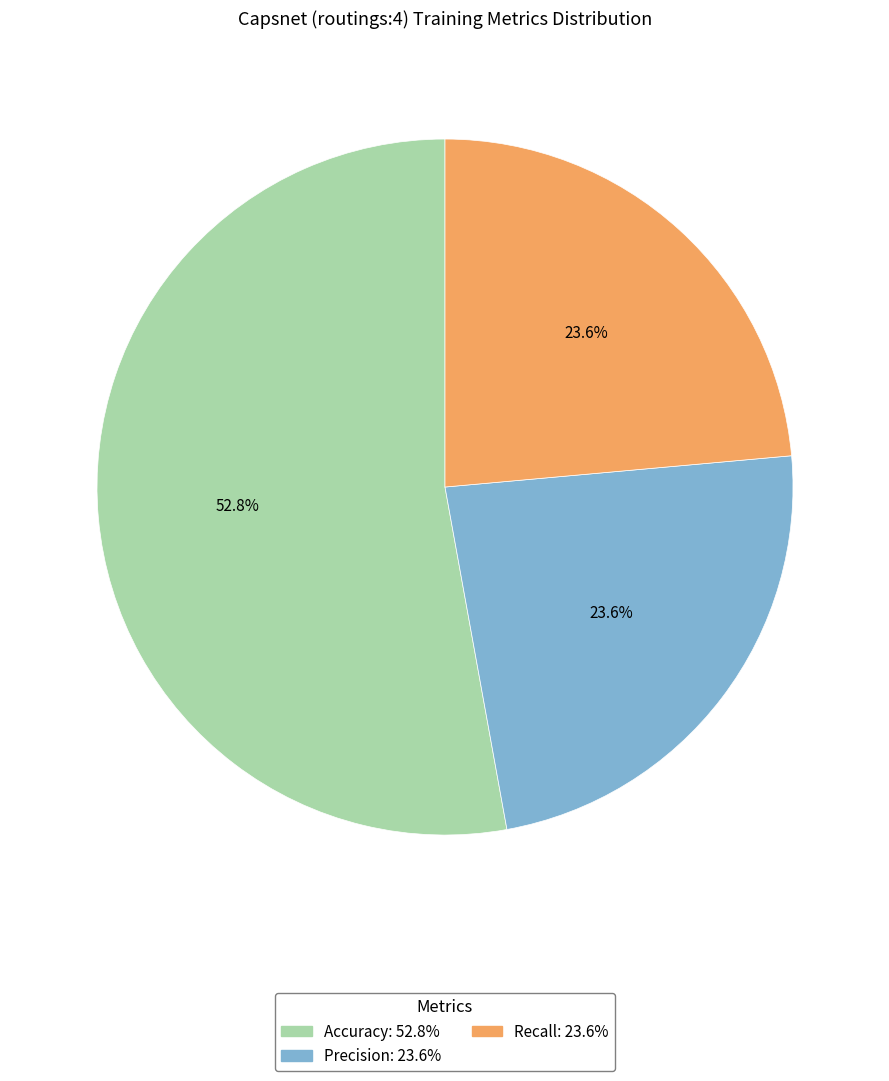

Is it true that Recall is 24% of the pie?

True